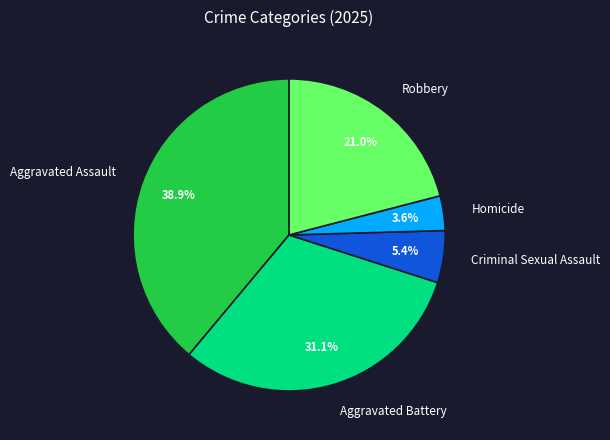

Is there a majority slice in this chart?

No